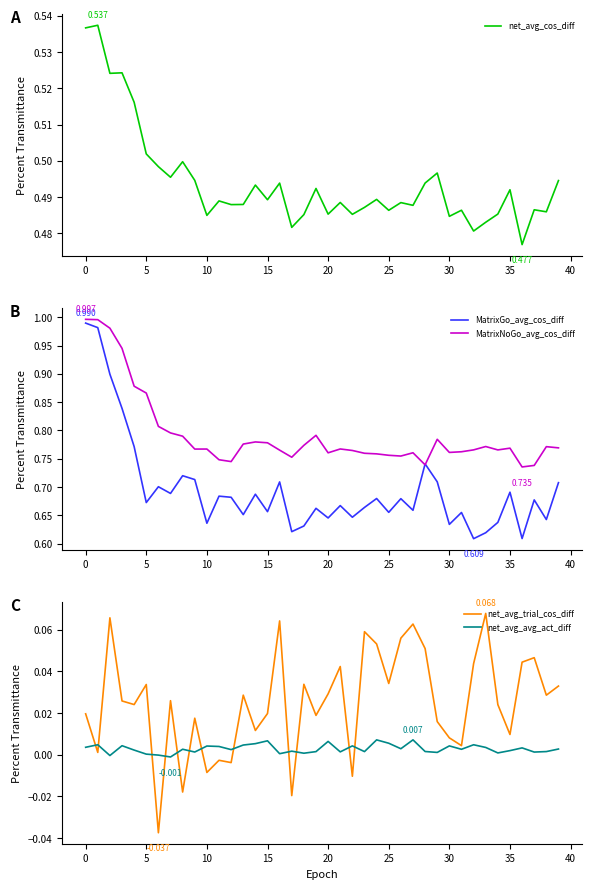

True or false: net_avg_trial_cos_diff and net_avg_avg_act_diff cross at least once.

True